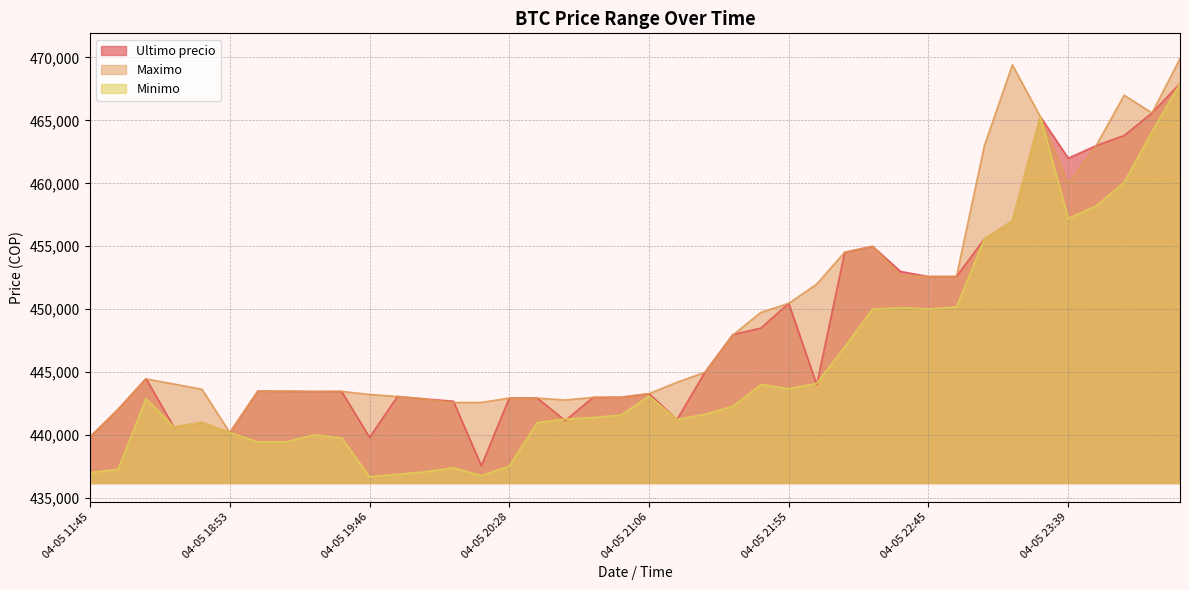

What is the total value across all series at 04-05 23:50?

1384211